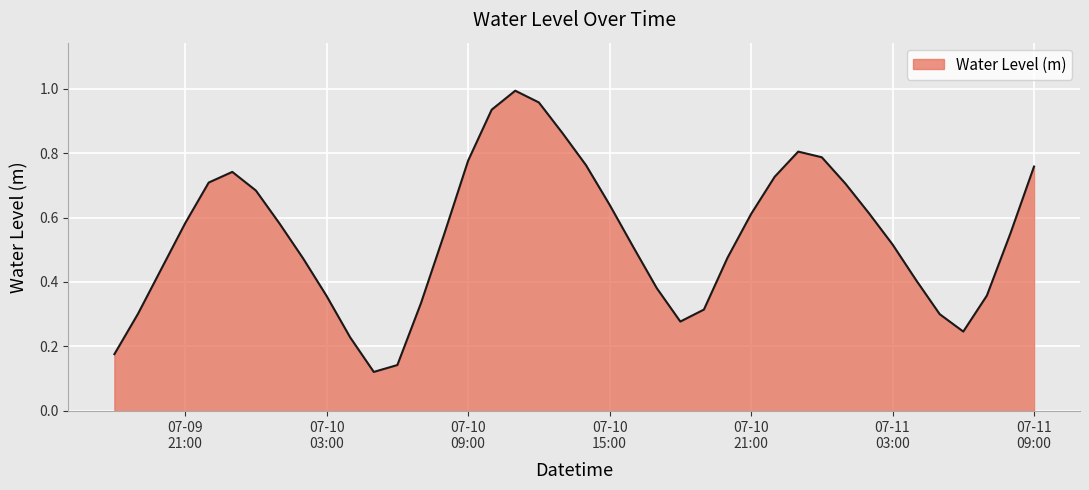

How many lines are shown in the chart?

1